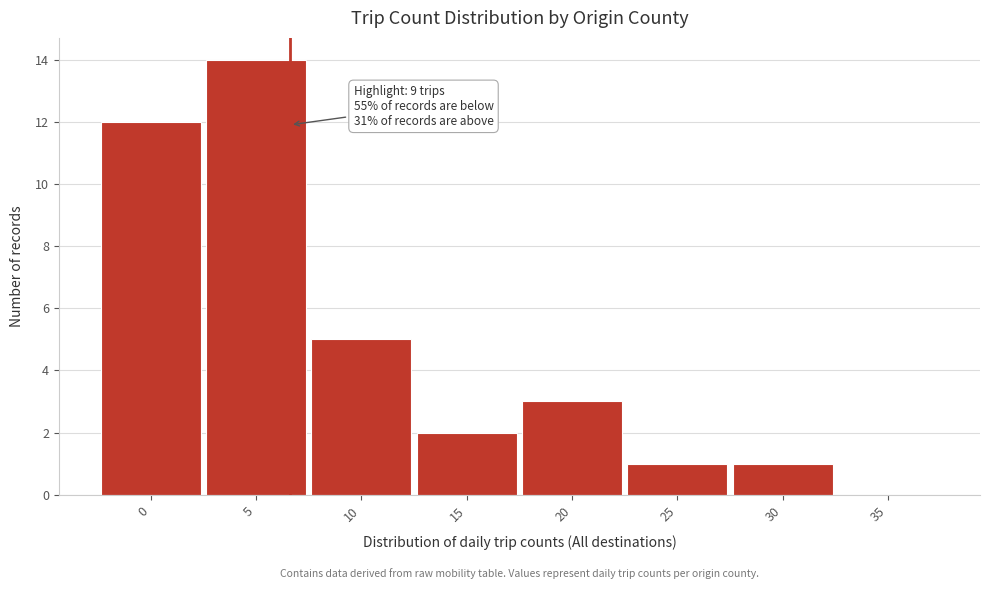

Reading left to right, transcribe all the data shown in this chart.

0=12	5=14	10=5	15=2	20=3	25=1	30=1	35=0